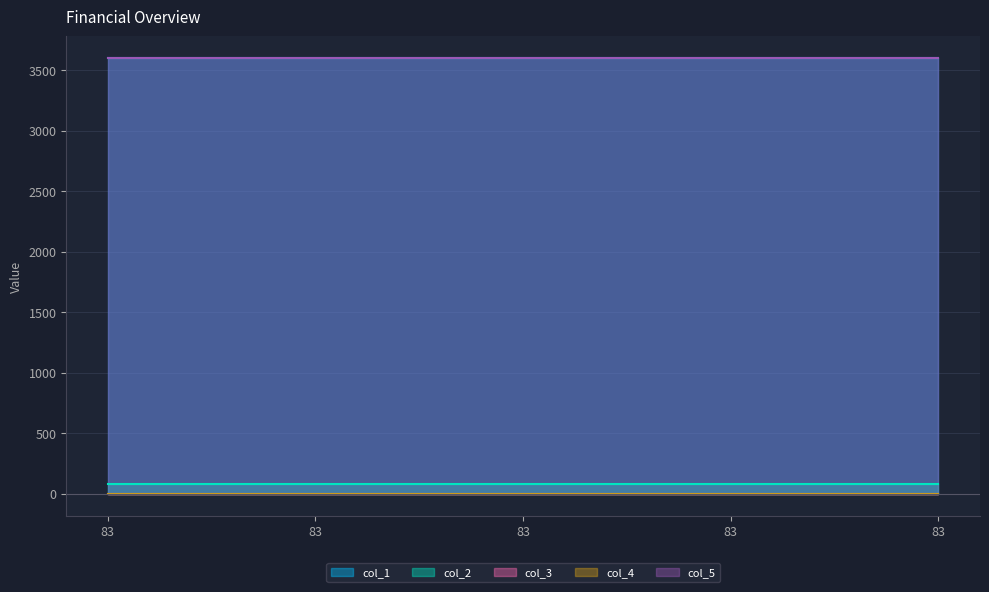

Which series has the largest total across all categories?

col_5